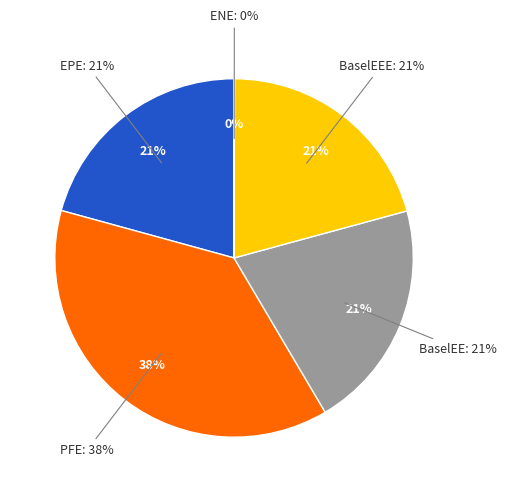

Is EPE the majority of the pie?

No